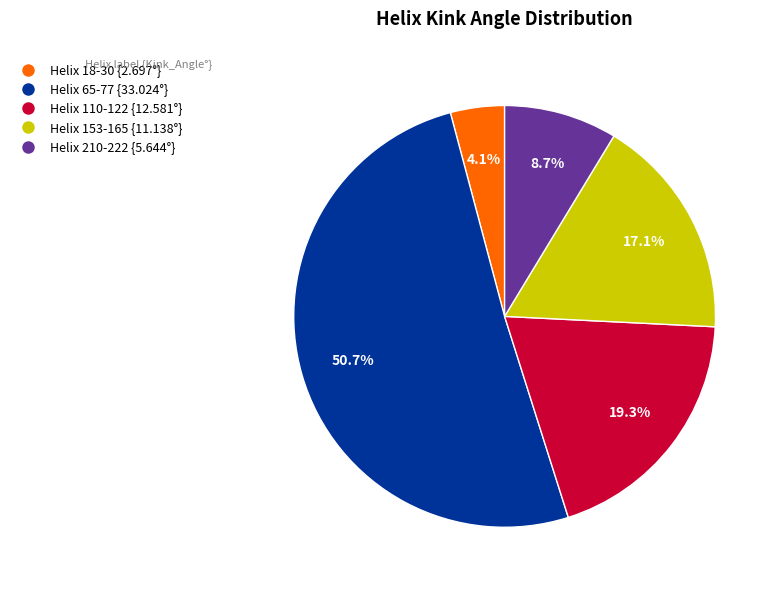

The Helix 110-122 slice represents 19% of the pie. True or false?

True